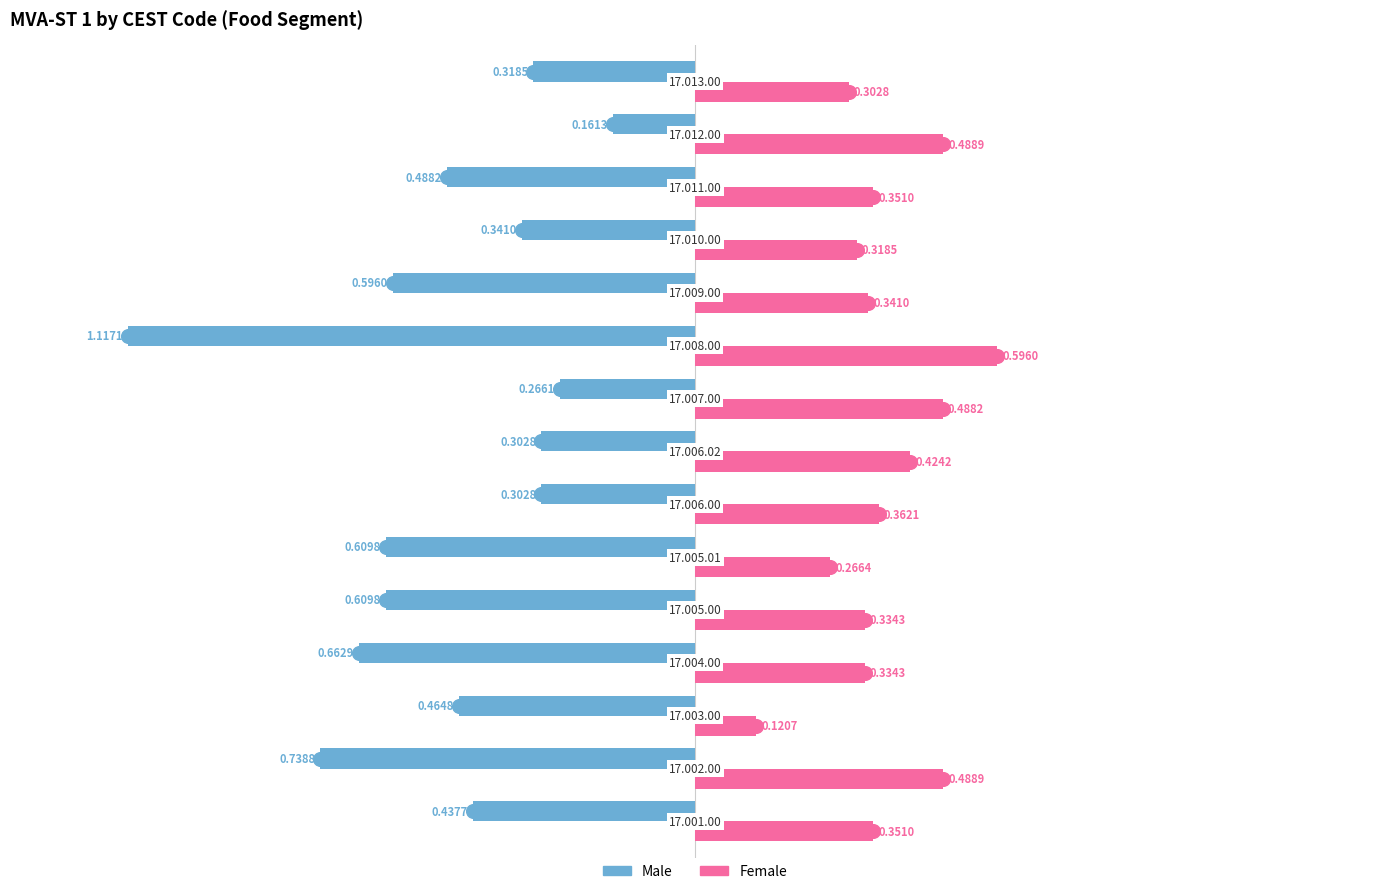

What is the difference between the maximum and minimum values in the Male series?

1.0